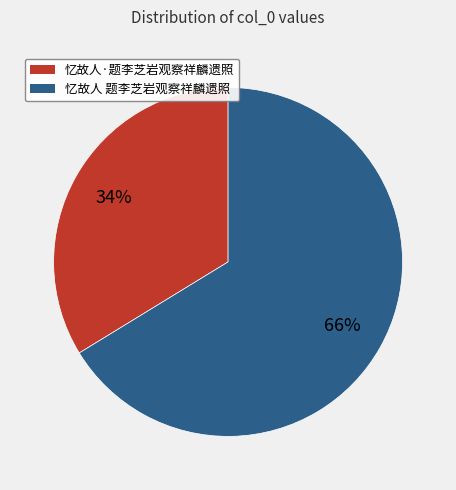

Do 忆故人·题李芝岩观察祥麟遗照 and 忆故人 题李芝岩观察祥麟遗照 together represent more than half of the pie?

Yes